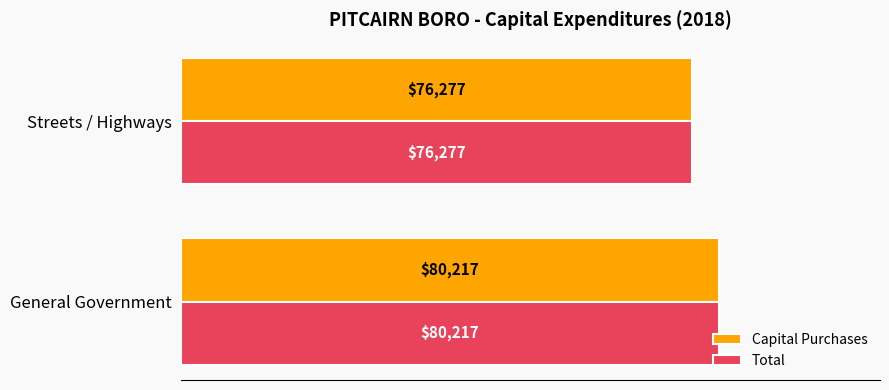

The Total series shows 38500 at General Government. True or false?

False